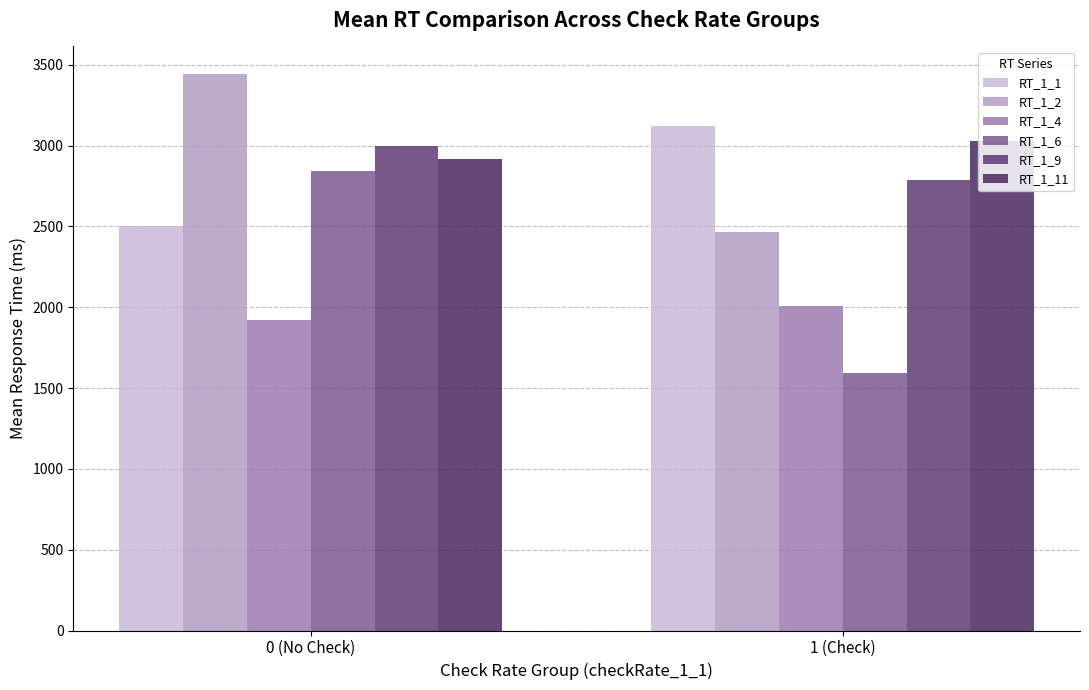

Which series changed the most between 0 (No Check) and 1 (Check)?

RT_1_6